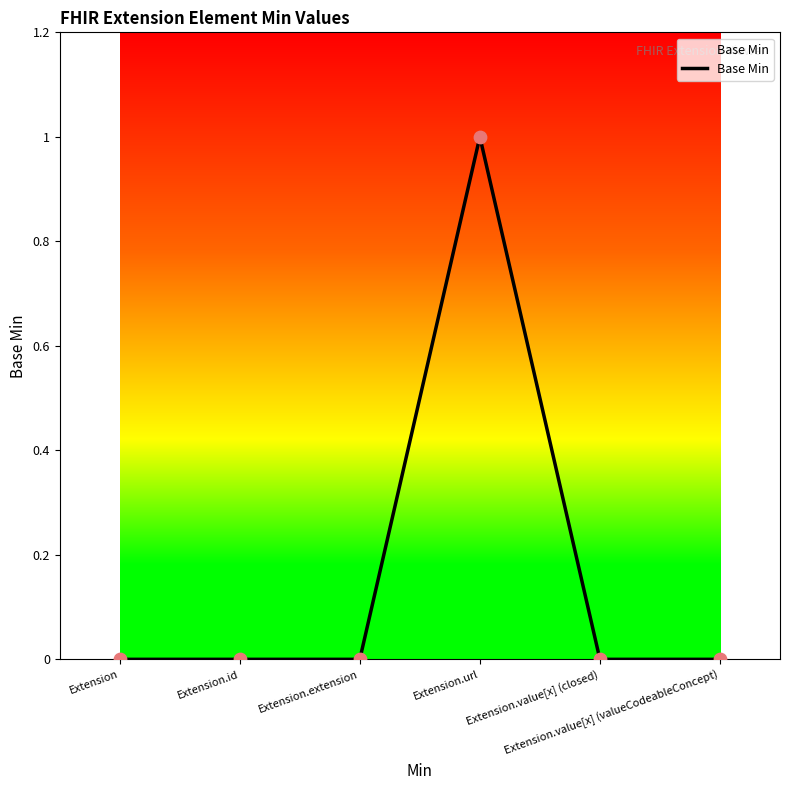

What is the change in value from Extension to Extension.url?

+1